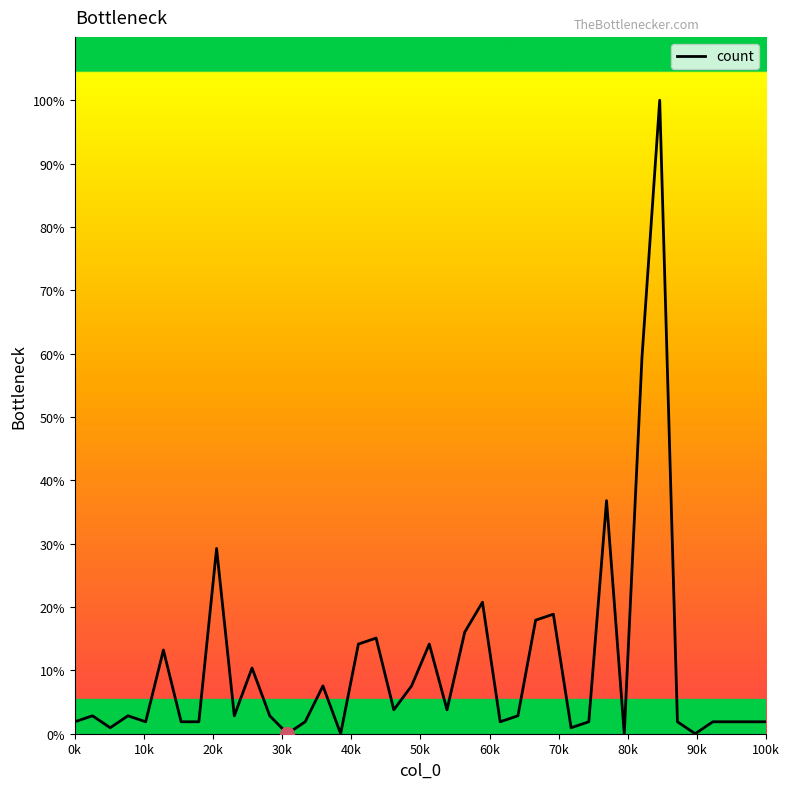

What is the difference between the maximum and minimum values?

100.0